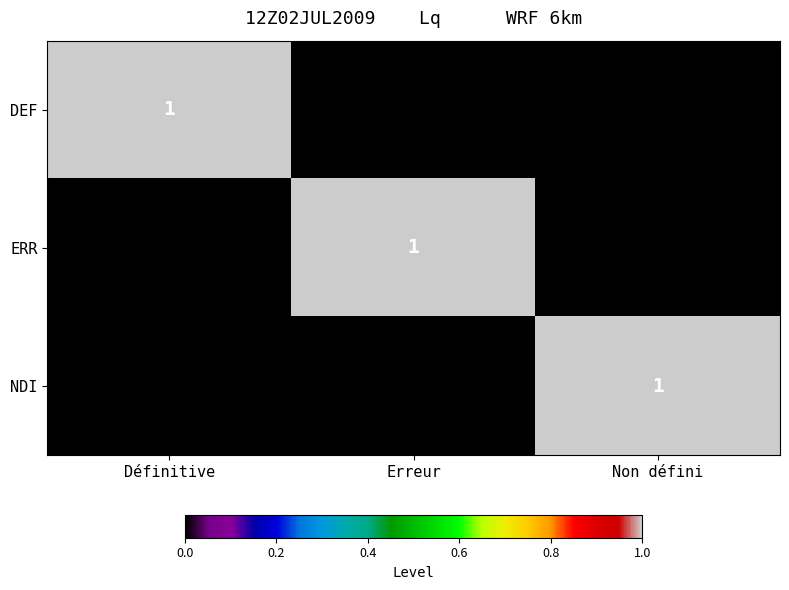

The value of DEF at Définitive is 1. True or false?

True